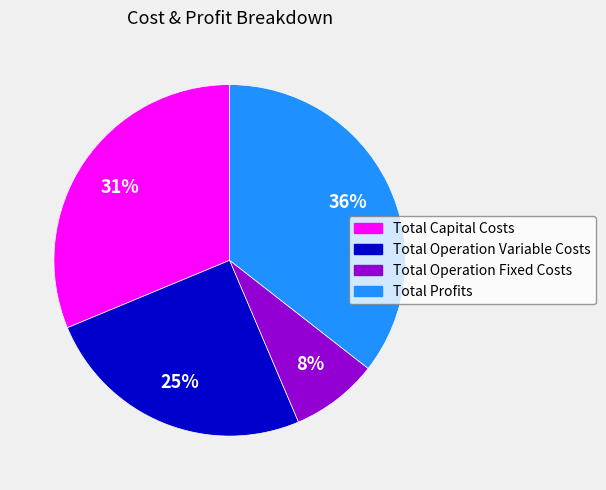

To the nearest percent, what is the combined percentage of Total Operation Variable Costs and Total Profits?

61%